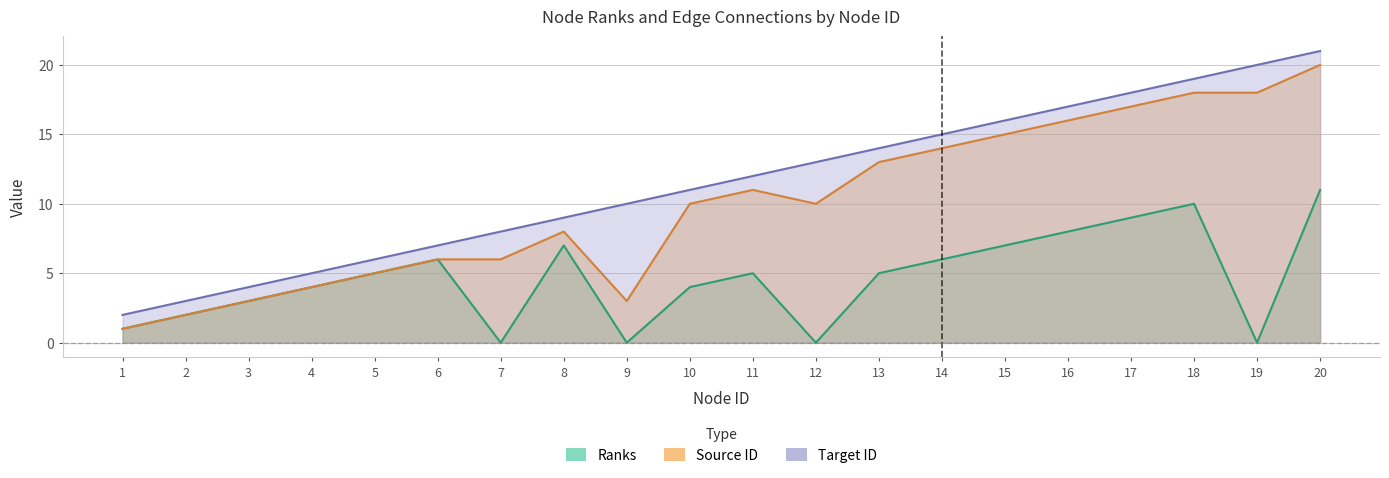

True or false: Ranks and Source ID intersect in this chart.

False